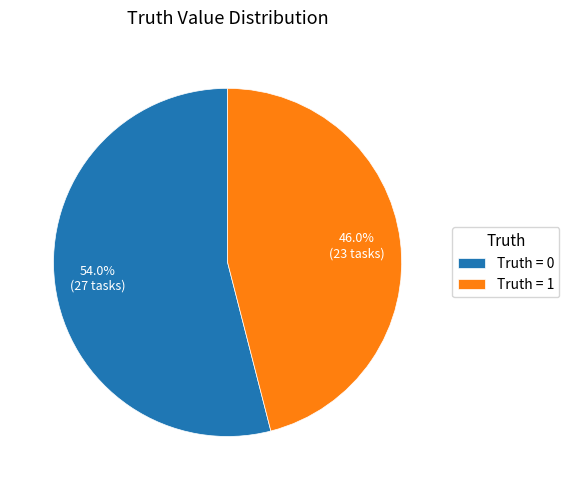

Rank the categories by value from lowest to highest.

Truth = 1, Truth = 0